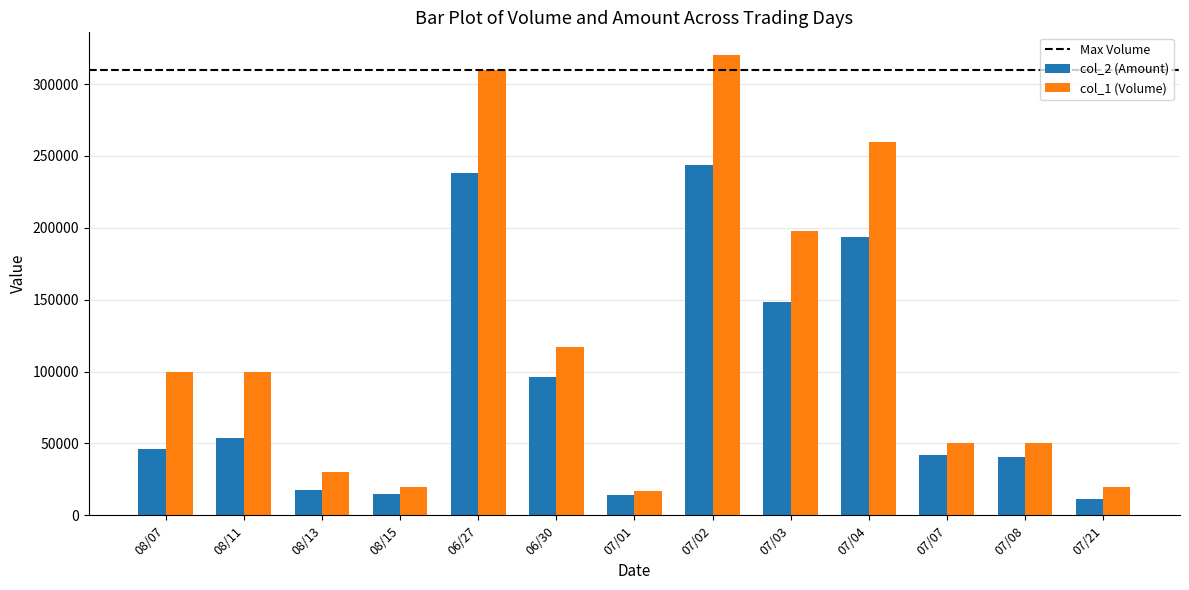

List the series in order of their peak value, highest first.

col_1 (Volume), col_2 (Amount)